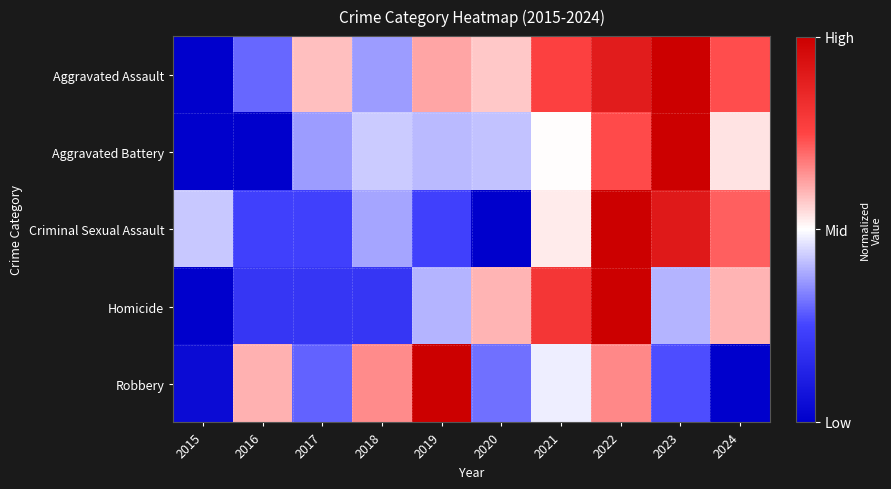

Reading right to left, list all the values displayed in this chart.

Aggravated Assault: 2024=0.7	2023=1.0	2022=0.9	2021=0.8	2020=0.6	2019=0.6	2018=0.4	2017=0.6	2016=0.3	2015=0.0
Aggravated Battery: 2024=0.5	2023=1.0	2022=0.7	2021=0.5	2020=0.4	2019=0.4	2018=0.4	2017=0.4	2016=0.0	2015=0.0
Criminal Sexual Assault: 2024=0.7	2023=0.9	2022=1.0	2021=0.5	2020=0.0	2019=0.2	2018=0.4	2017=0.2	2016=0.2	2015=0.4
Homicide: 2024=0.6	2023=0.4	2022=1.0	2021=0.8	2020=0.6	2019=0.4	2018=0.2	2017=0.2	2016=0.2	2015=0.0
Robbery: 2024=0.0	2023=0.3	2022=0.7	2021=0.5	2020=0.3	2019=1.0	2018=0.7	2017=0.3	2016=0.6	2015=0.0